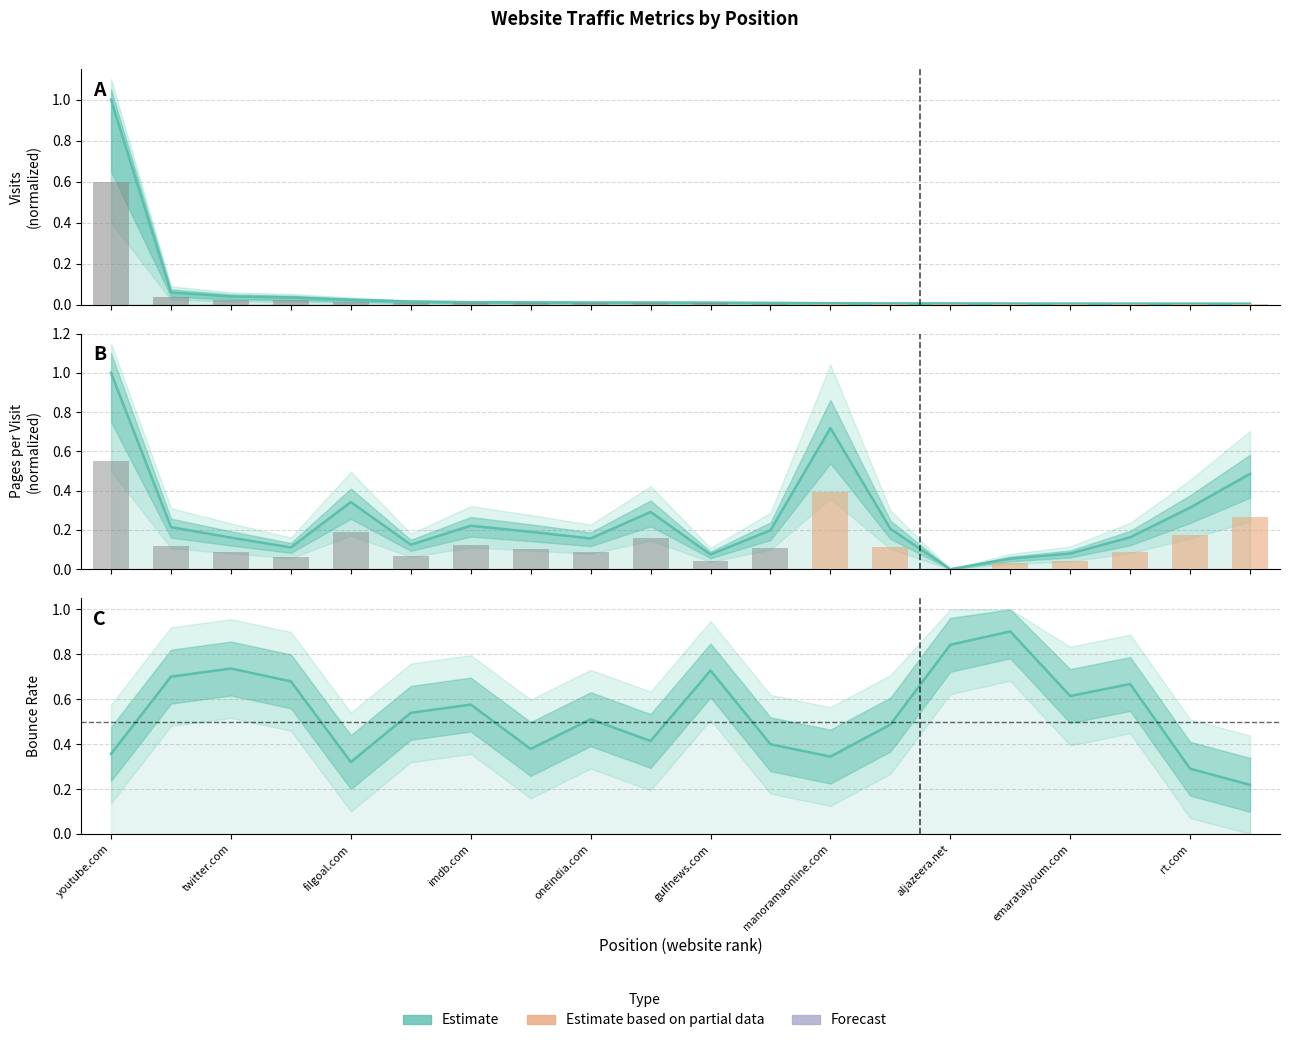

Is the value of bounce_rate at youtube.com greater than the value of visits at youtube.com?

No